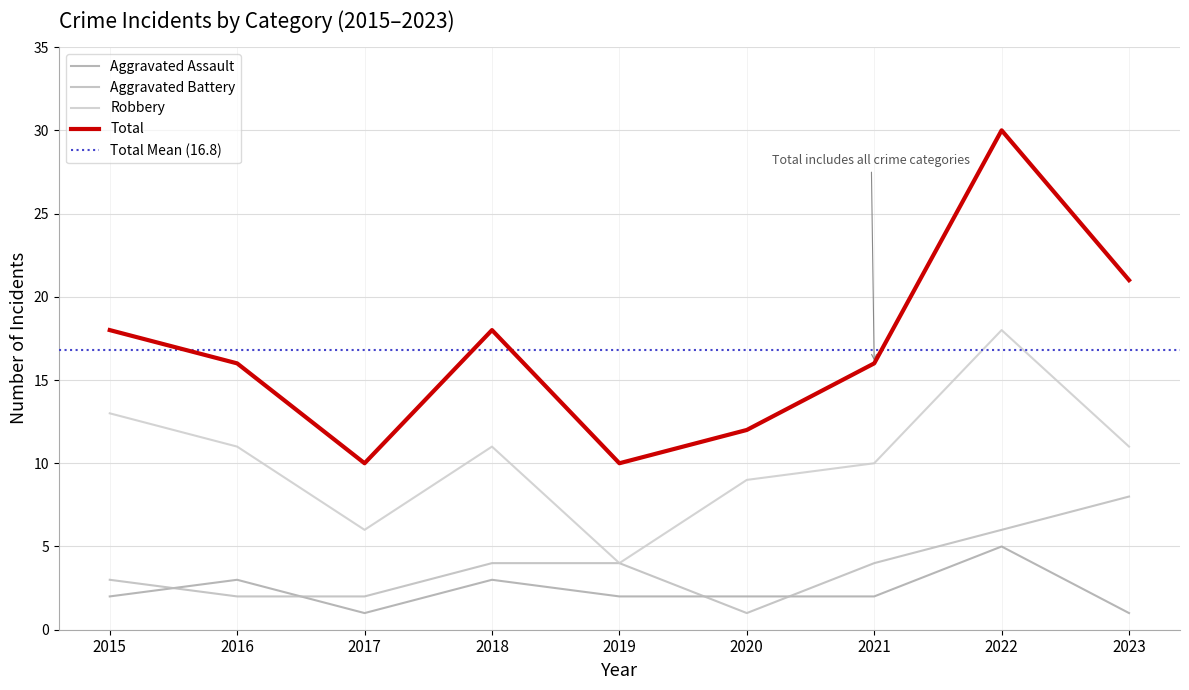

Rank the series at 2016 from lowest to highest value.

Aggravated Battery, Aggravated Assault, Robbery, Total